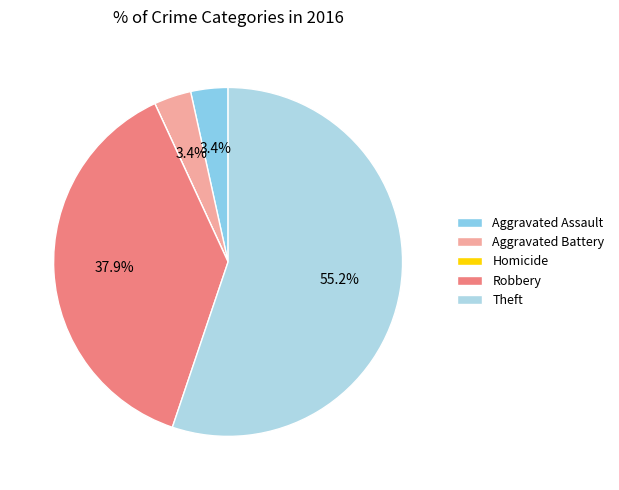

Do Homicide and Aggravated Battery together represent more than half of the pie?

No